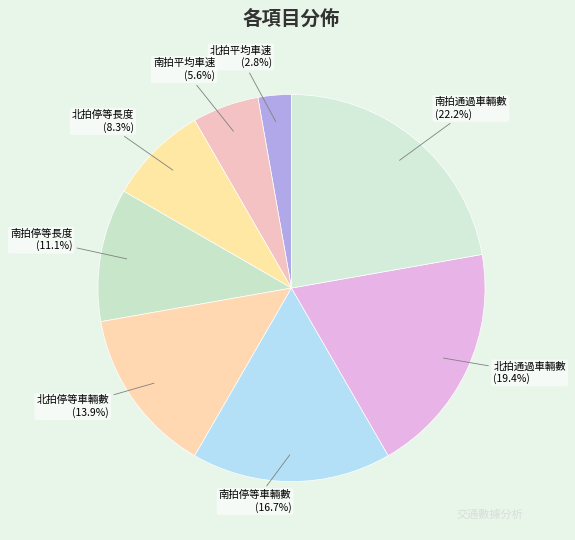

Approximately how many times larger is the value at 南拍通過車輛數 compared to 北拍通過車輛數?

1.1